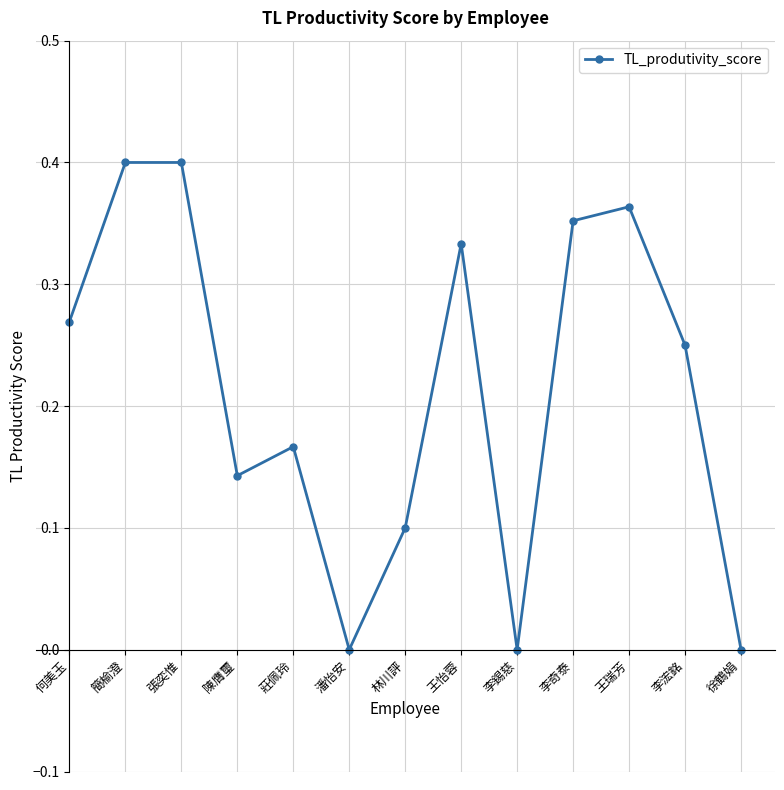

What is the change in value from 何美玉 to 王瑞芳?

+0.1